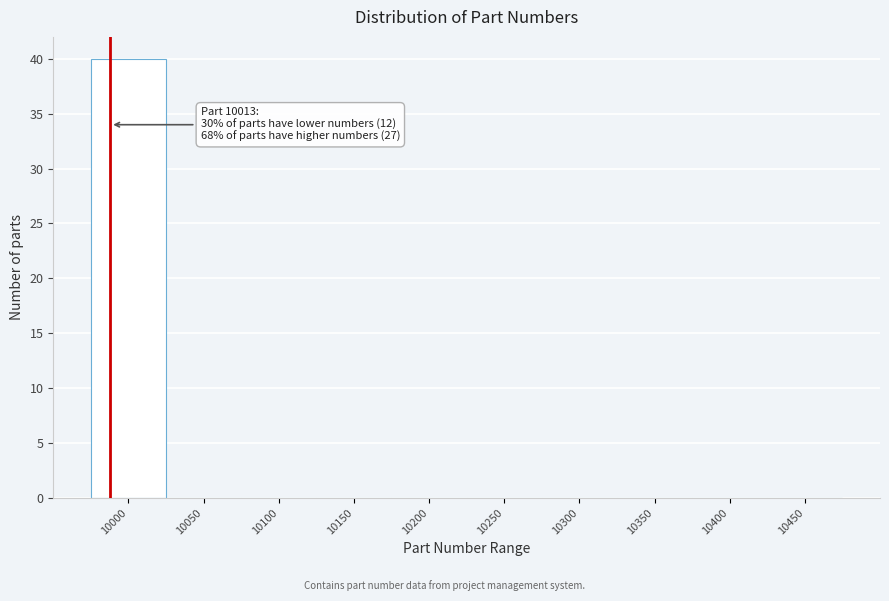

Reading right to left, what are all the values shown in this chart?

10450=0	10400=0	10350=0	10300=0	10250=0	10200=0	10150=0	10100=0	10050=0	10000=40